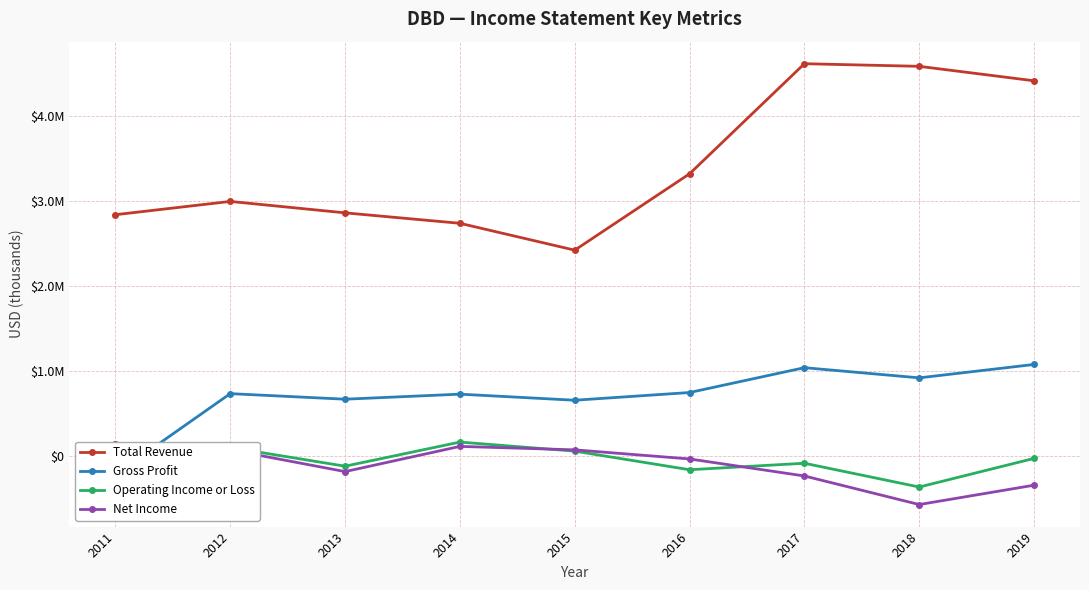

Is it true that Total Revenue equals 4609300 at 2017?

True